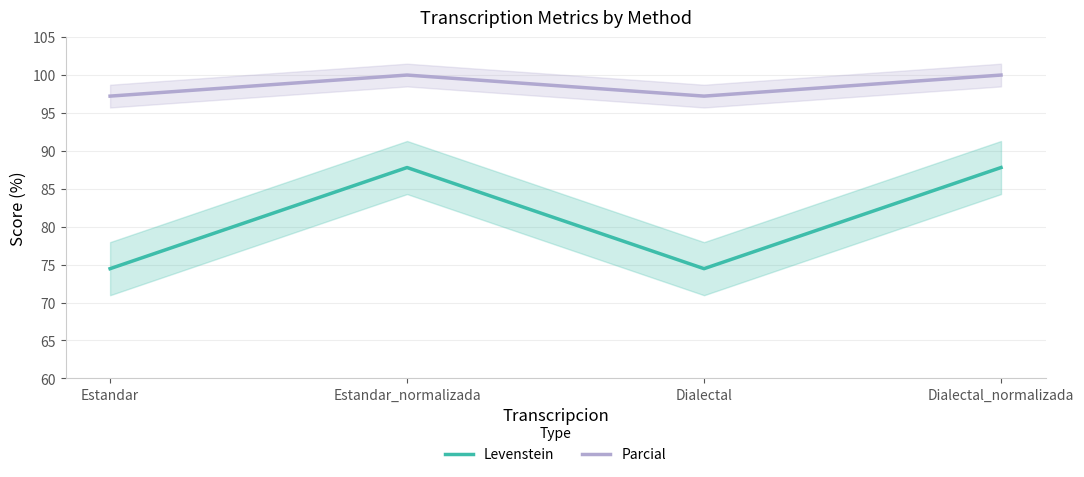

At which category is the sum across all series the highest?

Estandar_normalizada